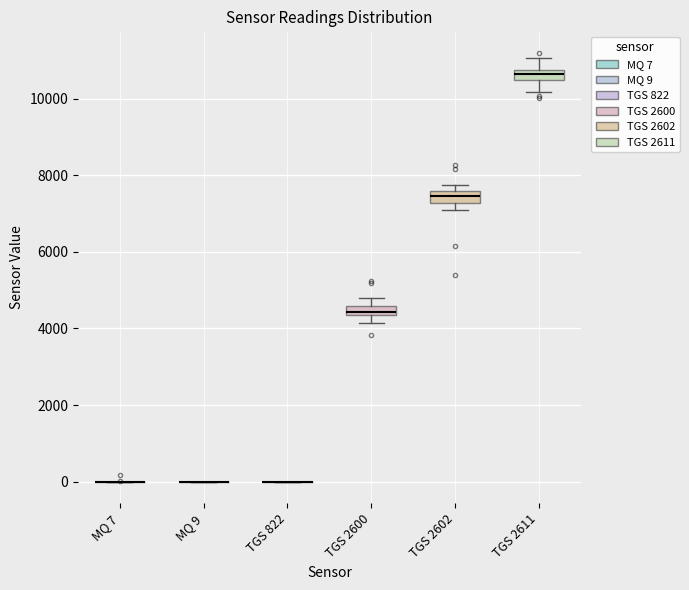

Where is the upper edge of the box for TGS 2611 on the y-axis? The values are not printed on the chart, so give them approximately, as read against the axis.

10800